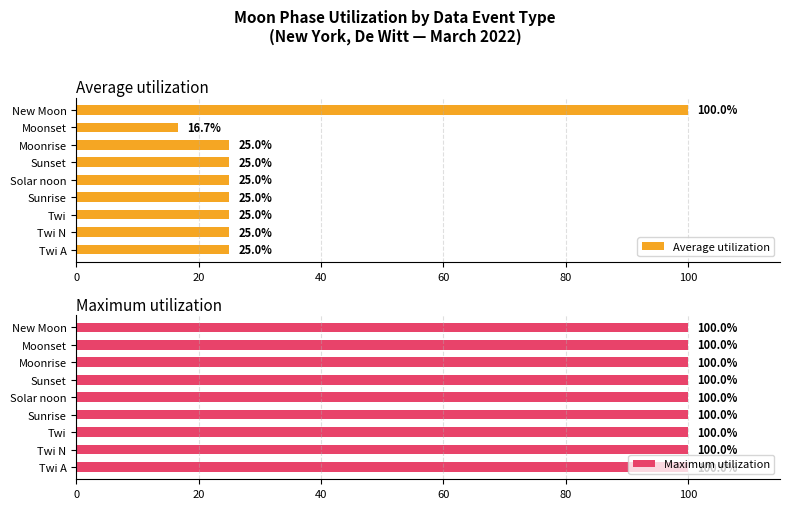

True or false: Average utilization has a value of 10.1 at Twi N.

False